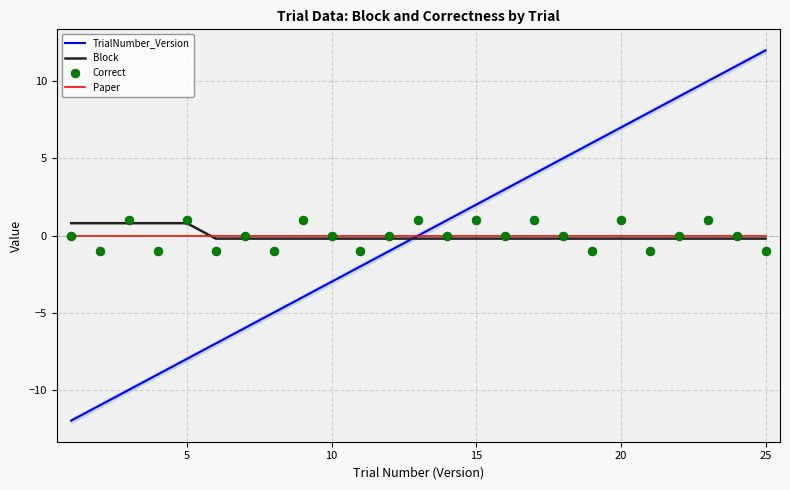

Which series has the widest spread of Y values?

TrialNumber_Version